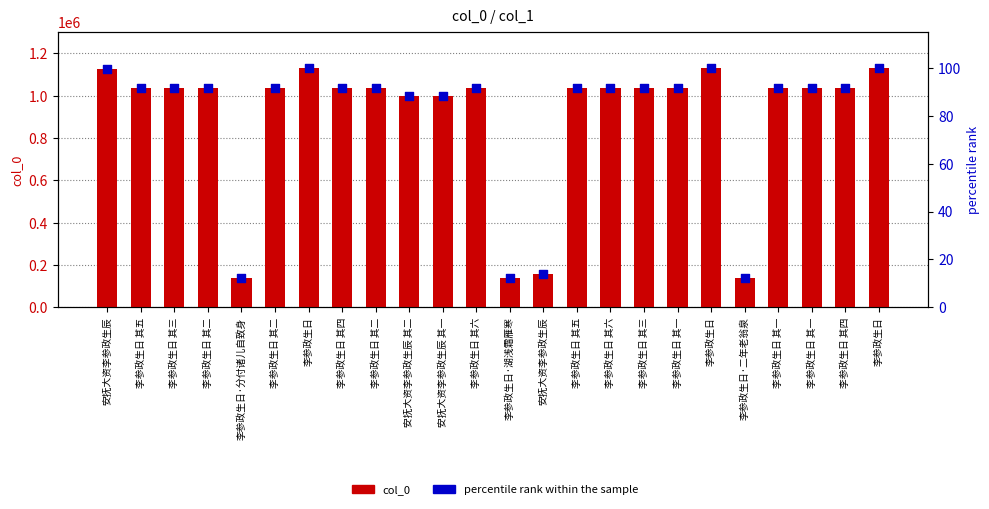

Which series reaches the minimum Y coordinate?

percentile rank within the sample